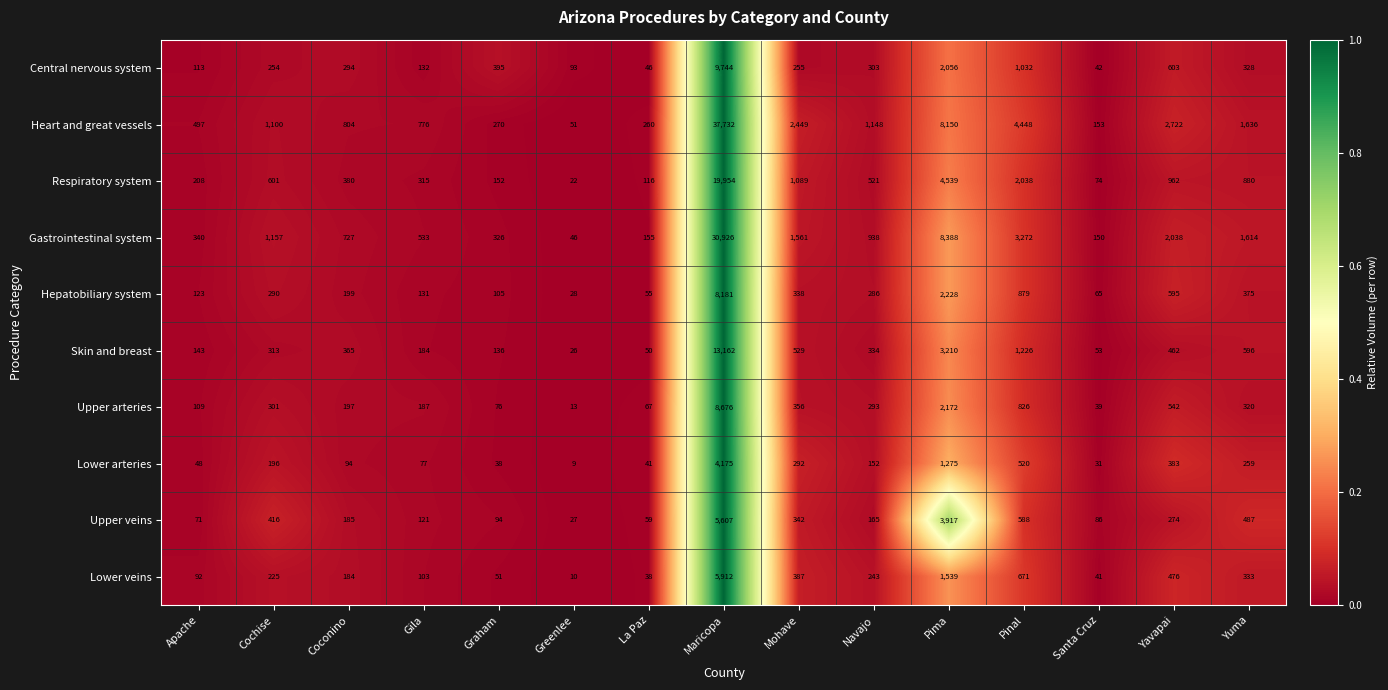

Count the number of categories in the chart.

15